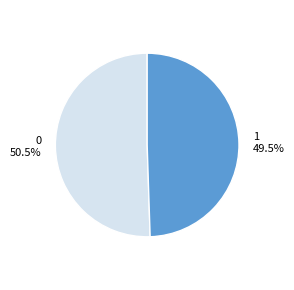

Is it true that 0 is 39% of the pie?

False